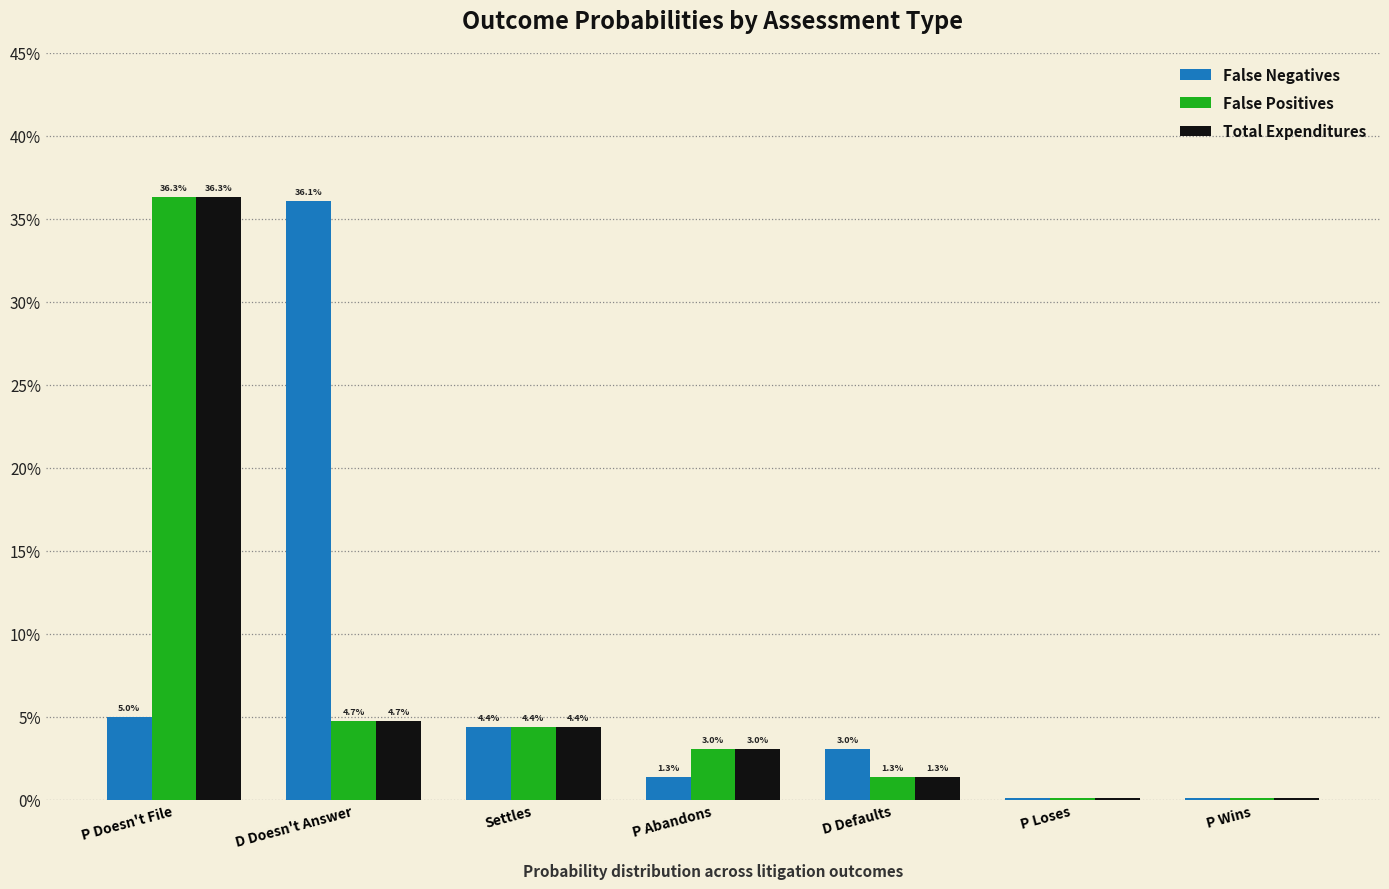

The value of False Negatives at Settles is 0.0. True or false?

False